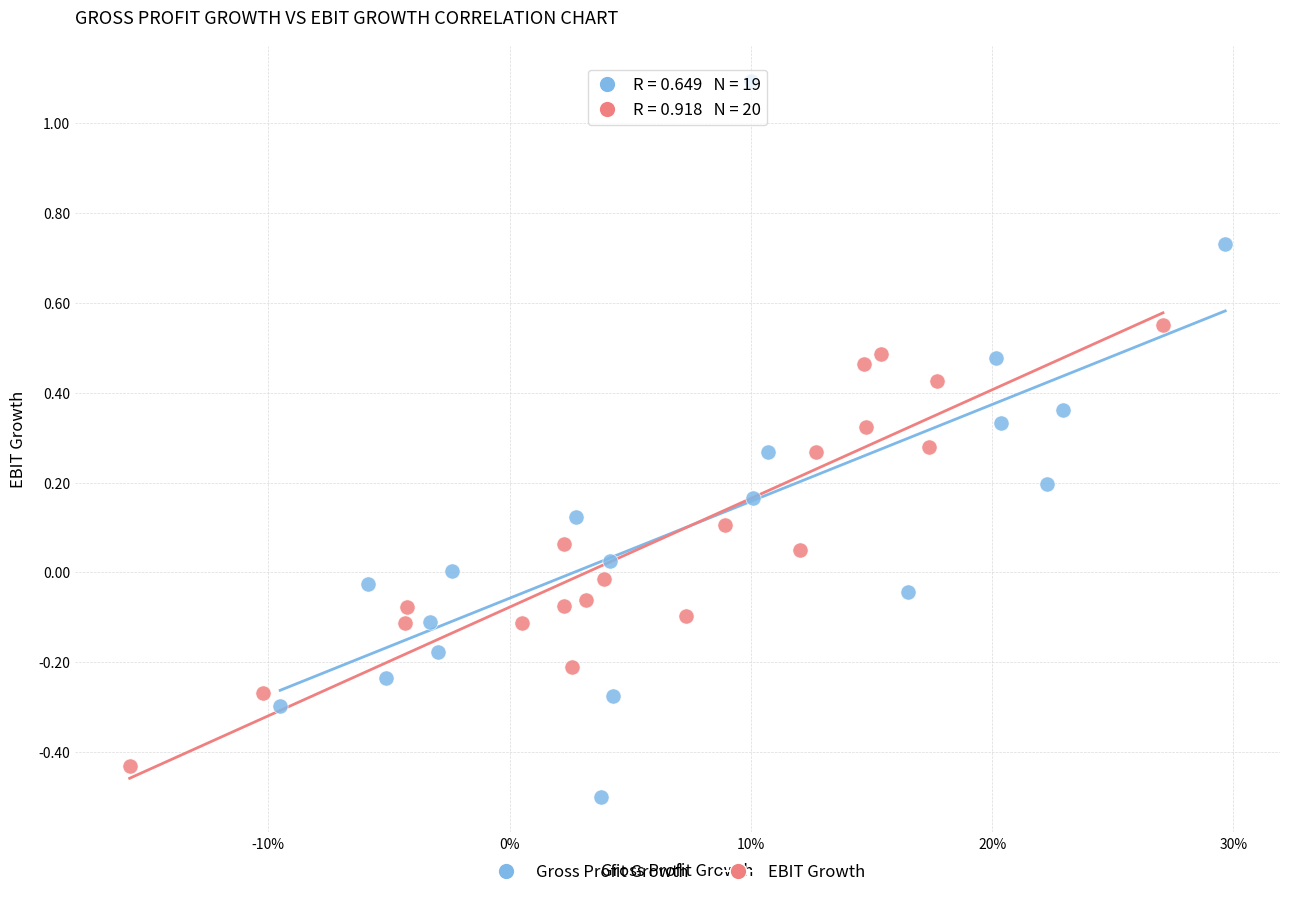

Which series contains the highest Y value?

Gross Profit Growth